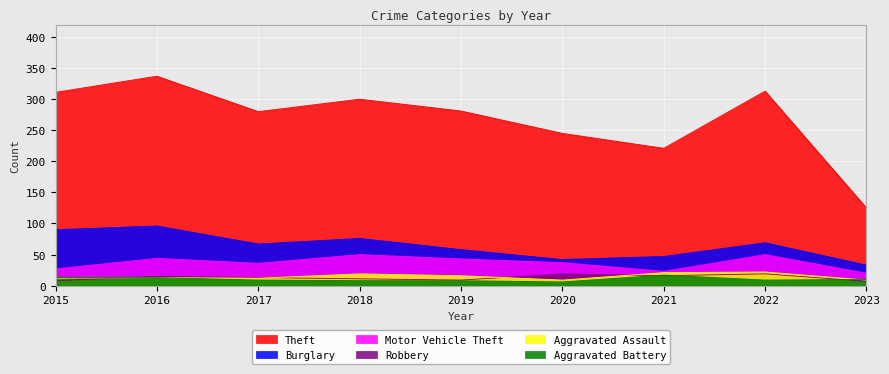

What is the minimum value shown in the chart?

6